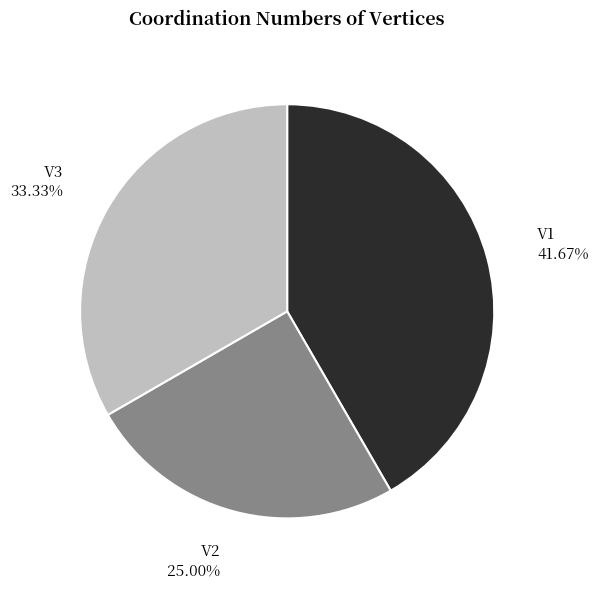

What percentage is the V1 slice, to the nearest percent?

42%